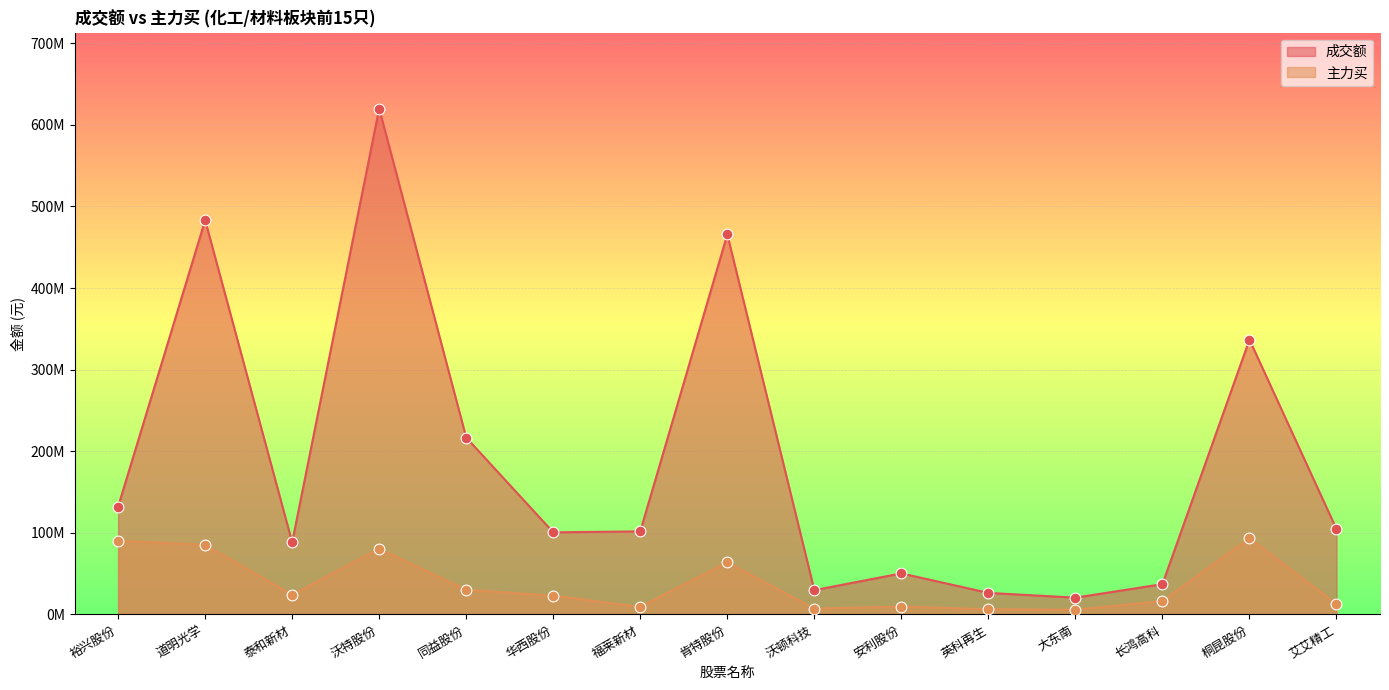

What is the total value across all series at 长鸿高科?

53664656